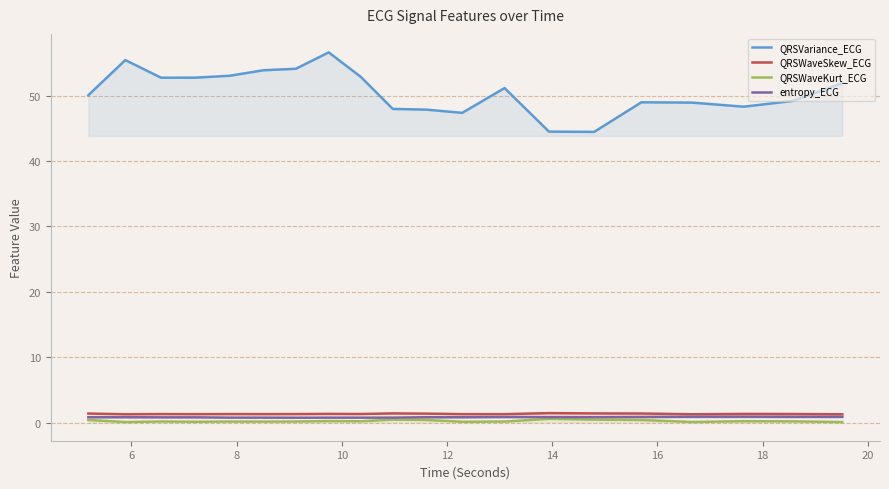

What are all the series names shown in the legend?

QRSVariance_ECG, QRSWaveSkew_ECG, QRSWaveKurt_ECG, entropy_ECG